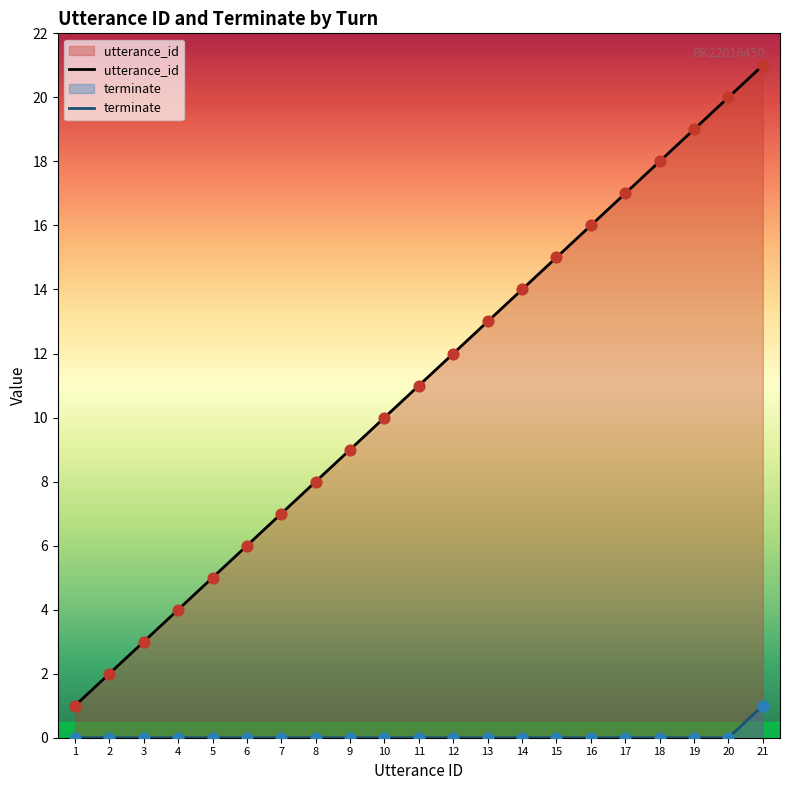

Which series has the largest total across all categories?

utterance_id